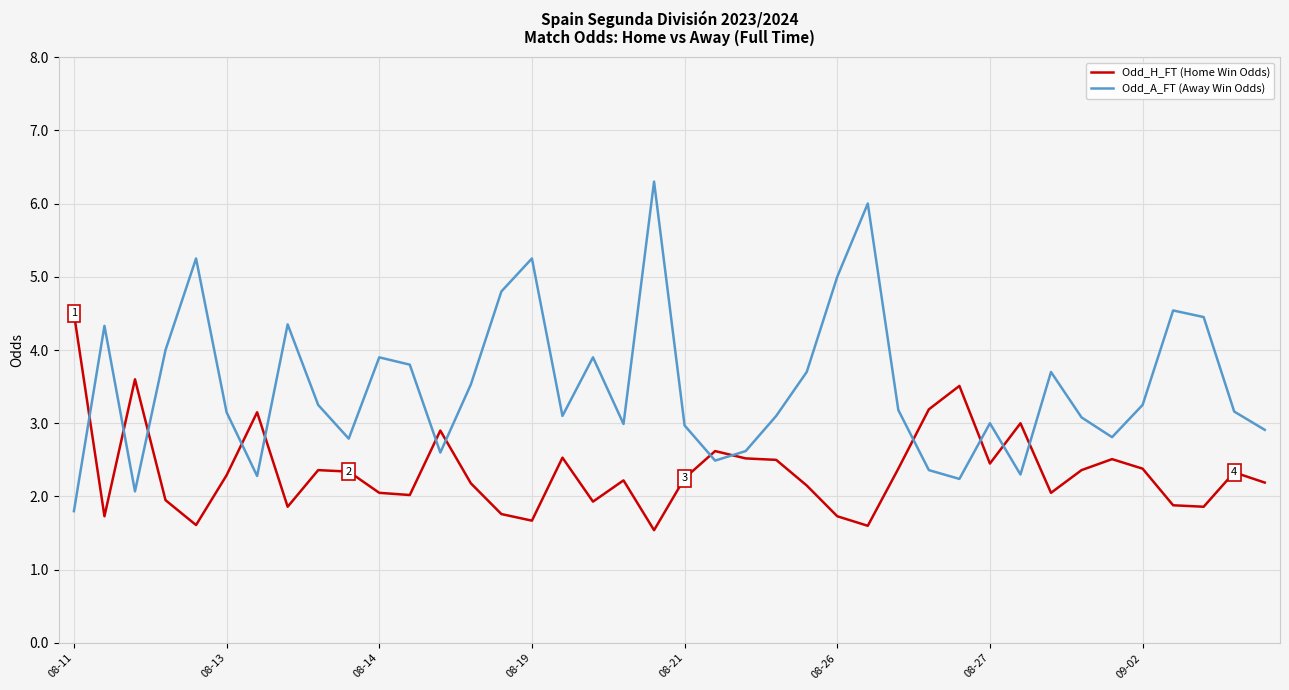

In Odd_H_FT (Home Win Odds), how many points are higher than both neighbors (excluding endpoints)?

11